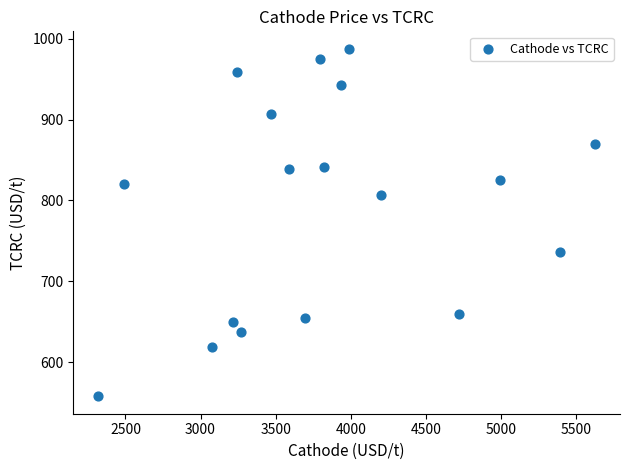

What is the range of Y values (max minus min)?

429.5